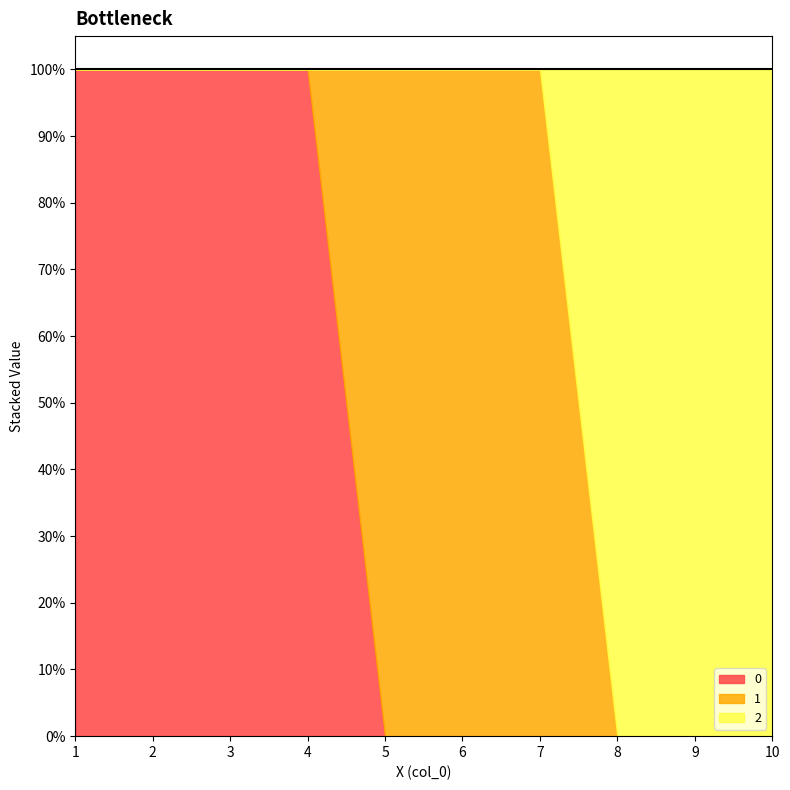

What is the total value across all series at 3?

1